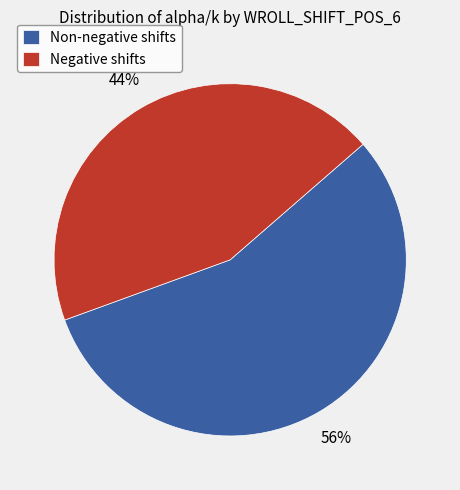

Which category has the smallest portion of the pie?

Negative shifts